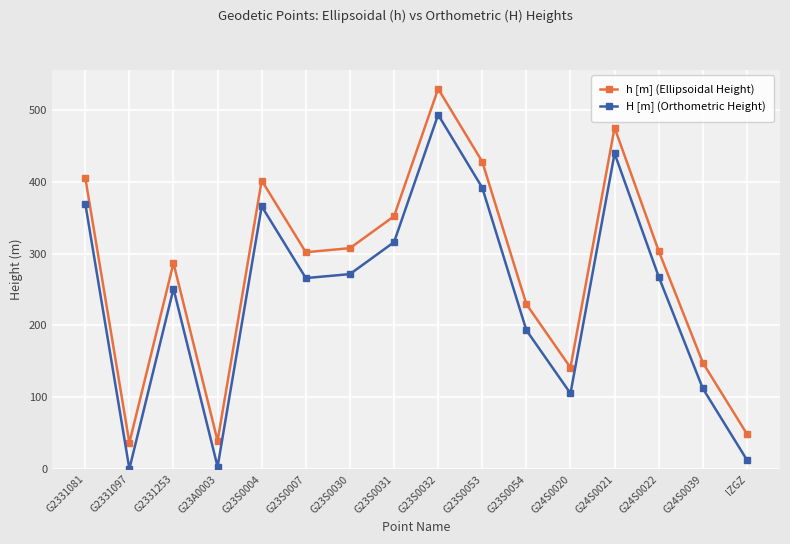

True or false: h [m] (Ellipsoidal Height) and H [m] (Orthometric Height) intersect in this chart.

False